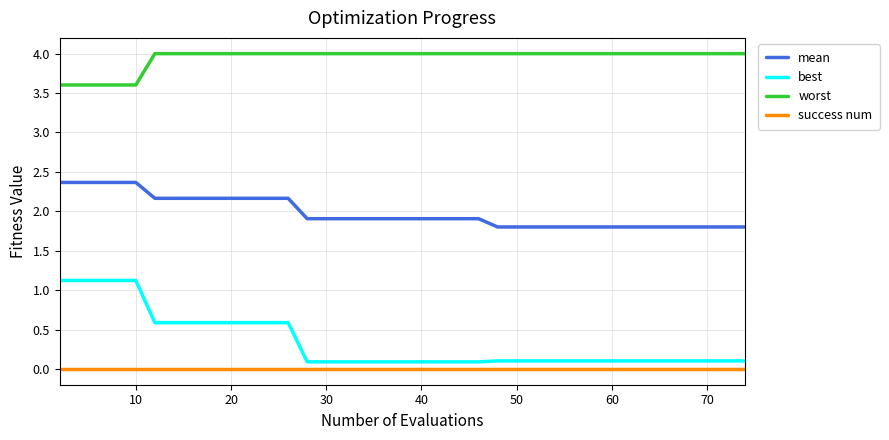

Reading left to right, what are all the values shown in this chart?

mean: 2.4	2.4	2.4	2.4	2.4	2.2	2.2	2.2	2.2	2.2	2.2	2.2	2.2	1.9	1.9	1.9	1.9	1.9	1.9	1.9	1.9	1.9	1.9	1.9	1.8	1.8	1.8	1.8	1.8	1.8	1.8	1.8	1.8	1.8	1.8	1.8	1.8	1.8	1.8	1.8
best: 1.1	1.1	1.1	1.1	1.1	0.6	0.6	0.6	0.6	0.6	0.6	0.6	0.6	0.1	0.1	0.1	0.1	0.1	0.1	0.1	0.1	0.1	0.1	0.1	0.1	0.1	0.1	0.1	0.1	0.1	0.1	0.1	0.1	0.1	0.1	0.1	0.1	0.1	0.1	0.1
worst: 3.6	3.6	3.6	3.6	3.6	4.0	4.0	4.0	4.0	4.0	4.0	4.0	4.0	4.0	4.0	4.0	4.0	4.0	4.0	4.0	4.0	4.0	4.0	4.0	4.0	4.0	4.0	4.0	4.0	4.0	4.0	4.0	4.0	4.0	4.0	4.0	4.0	4.0	4.0	4.0
success num: 0.0	0.0	0.0	0.0	0.0	0.0	0.0	0.0	0.0	0.0	0.0	0.0	0.0	0.0	0.0	0.0	0.0	0.0	0.0	0.0	0.0	0.0	0.0	0.0	0.0	0.0	0.0	0.0	0.0	0.0	0.0	0.0	0.0	0.0	0.0	0.0	0.0	0.0	0.0	0.0